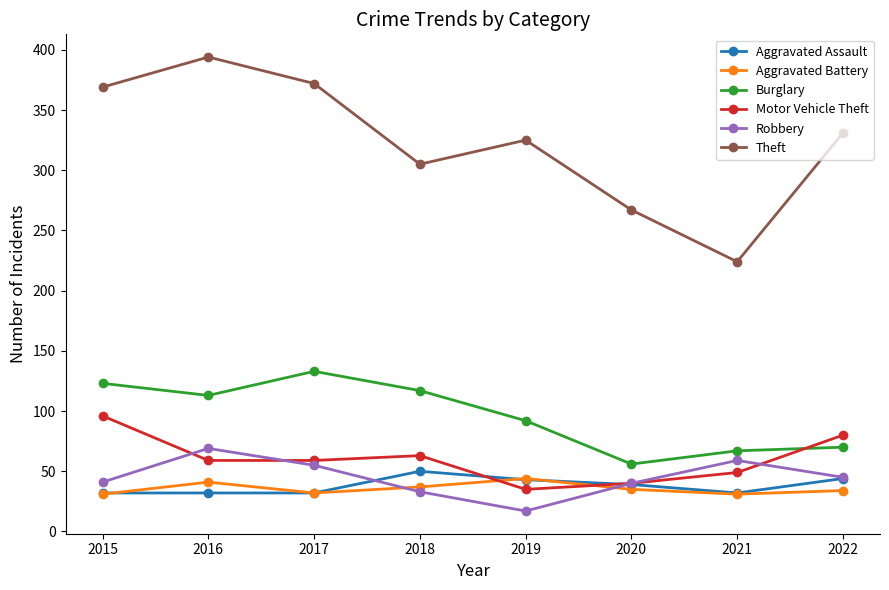

Is it true that Robbery equals 26 at 2021?

False